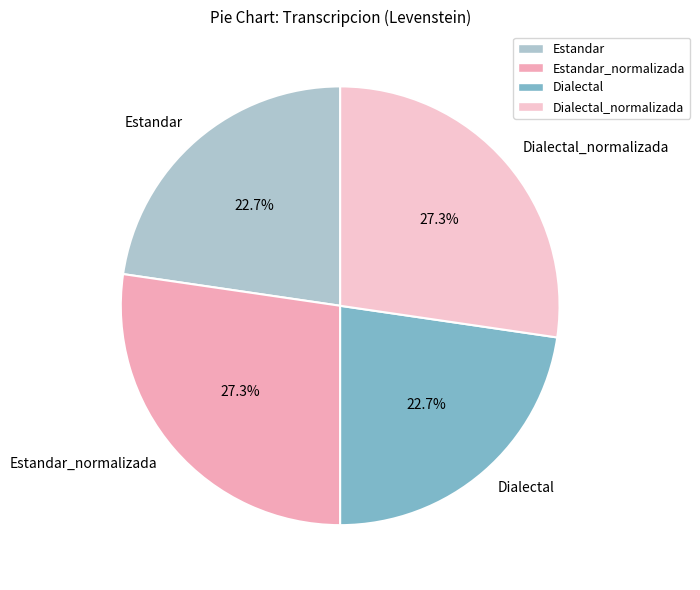

Which has a higher value, Estandar or Estandar_normalizada?

Estandar_normalizada